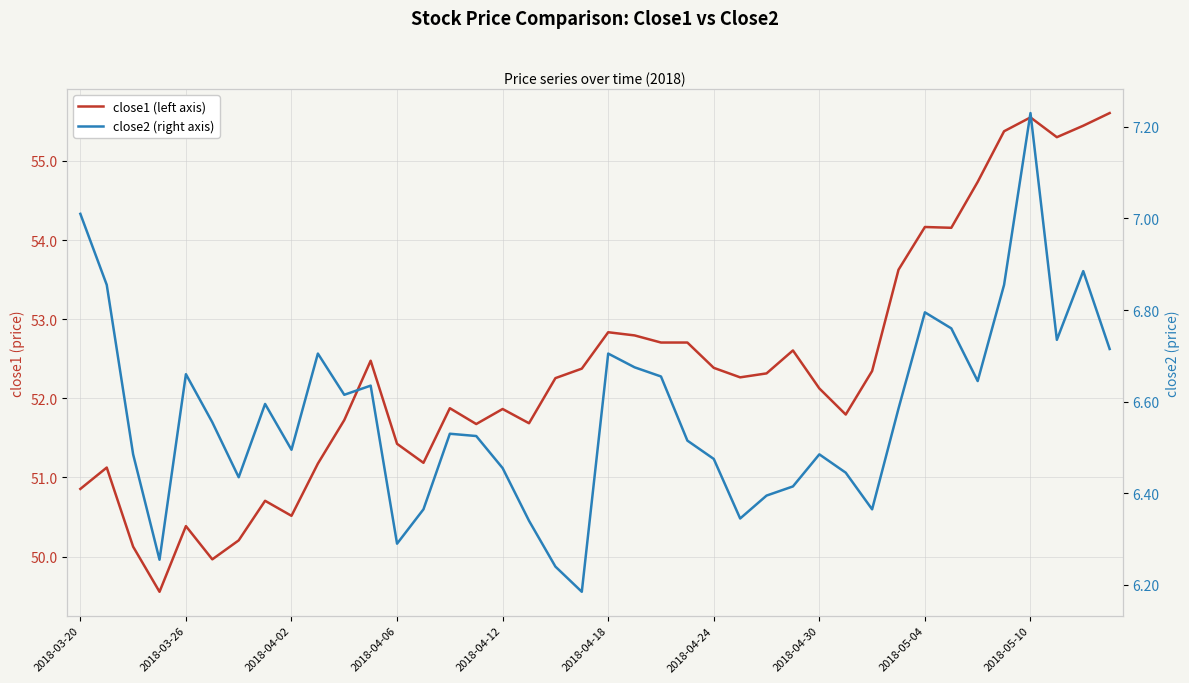

What is the difference between the close2 (right axis) values at 10 and 2018-03-20?

0.4